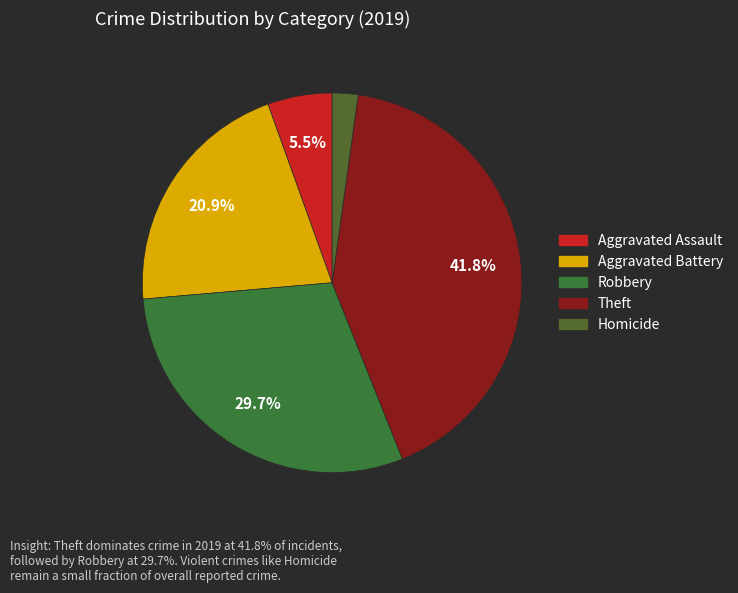

How many slices are in this pie chart?

5